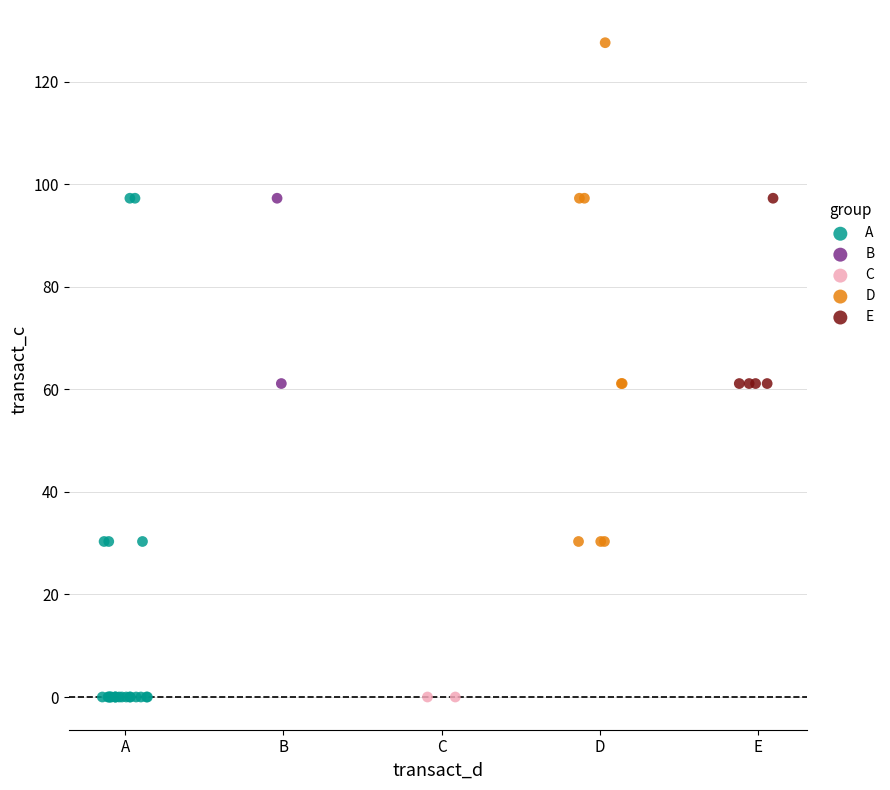

What are all the series names shown in the legend?

A, B, C, D, E